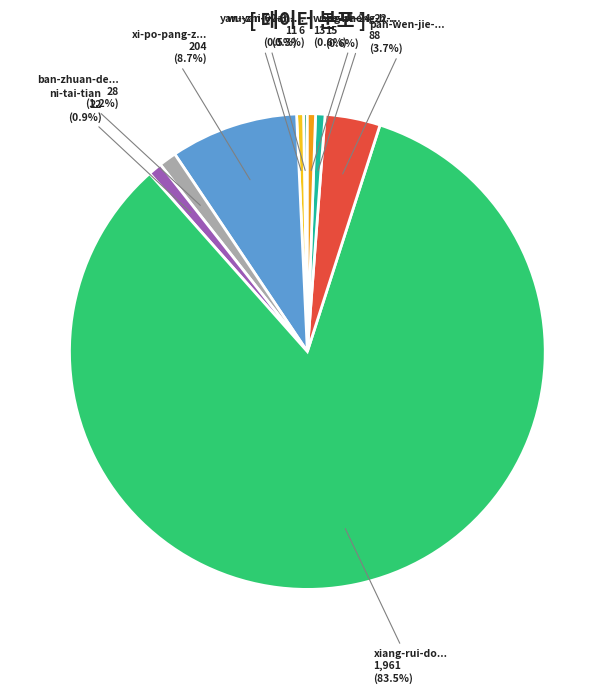

To the nearest percent, what is the difference between the largest and smallest slice percentages?

83%